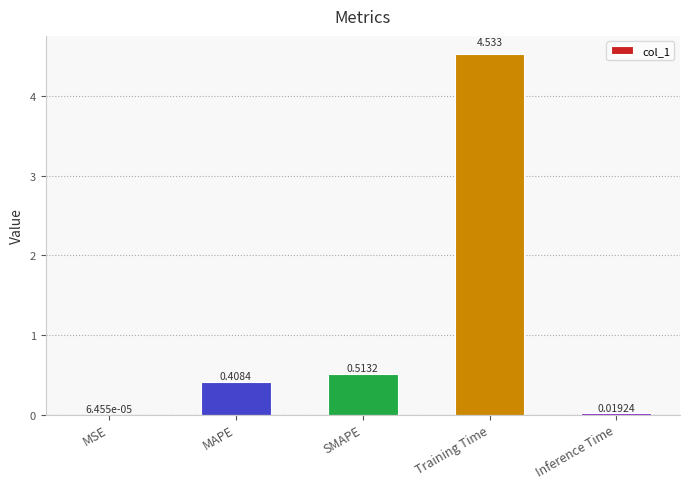

Which category has the highest value across all series?

Training Time